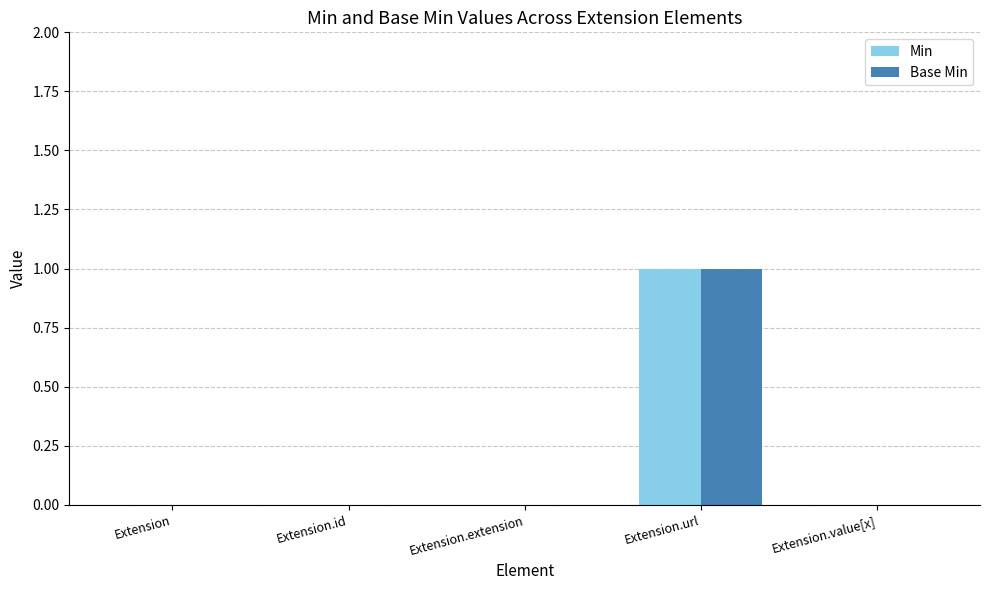

At which category is the sum across all series the highest?

Extension.url